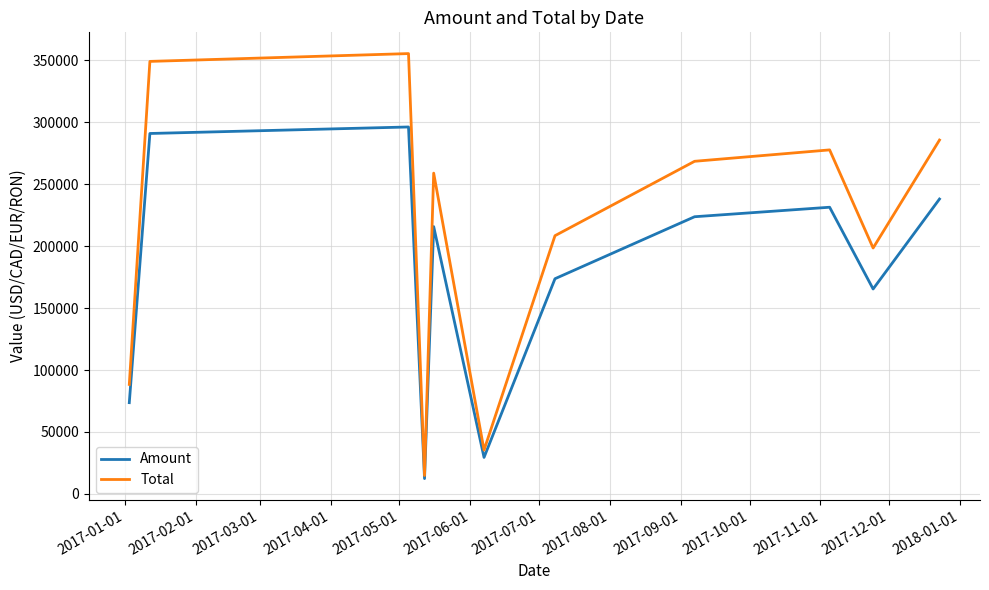

Which series has the largest range (max minus min)?

Total